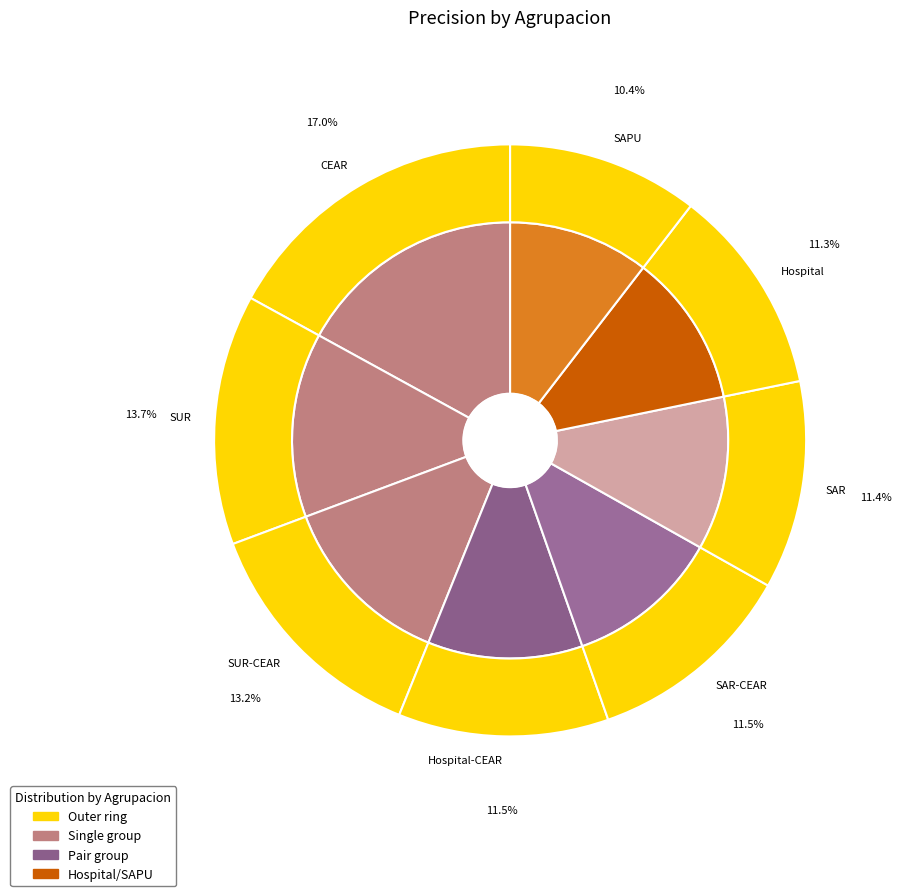

Is there any slice that represents more than half of the pie?

No